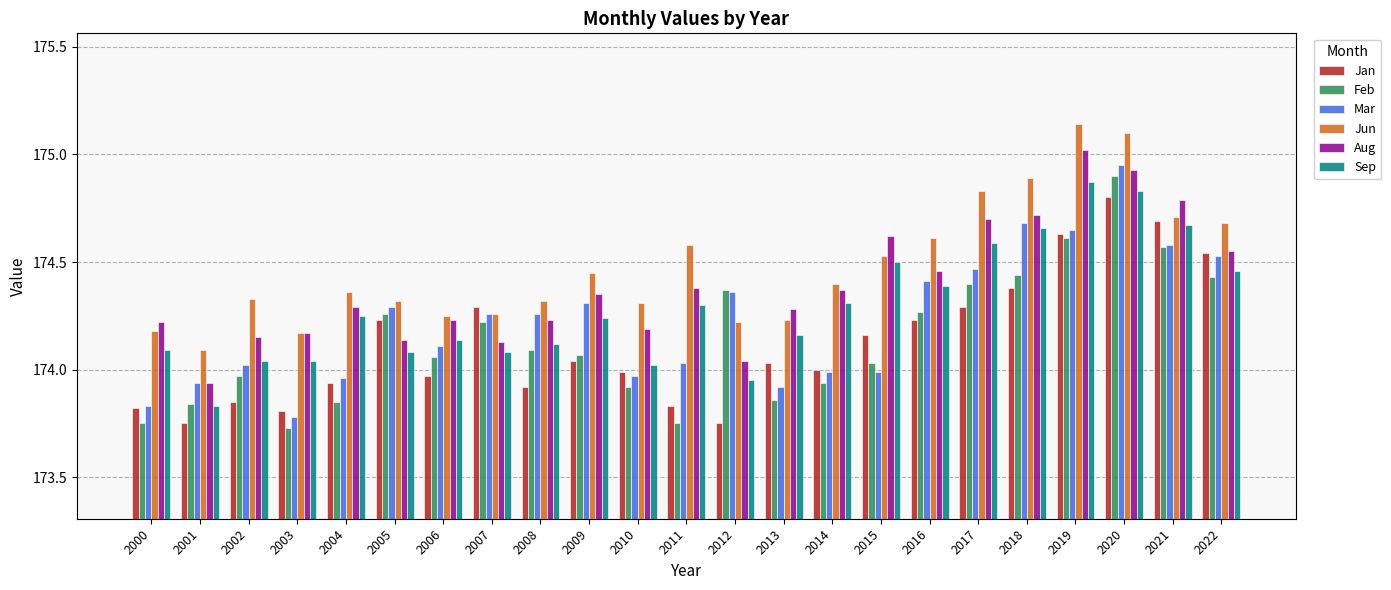

What is the maximum value for Aug?

175.0